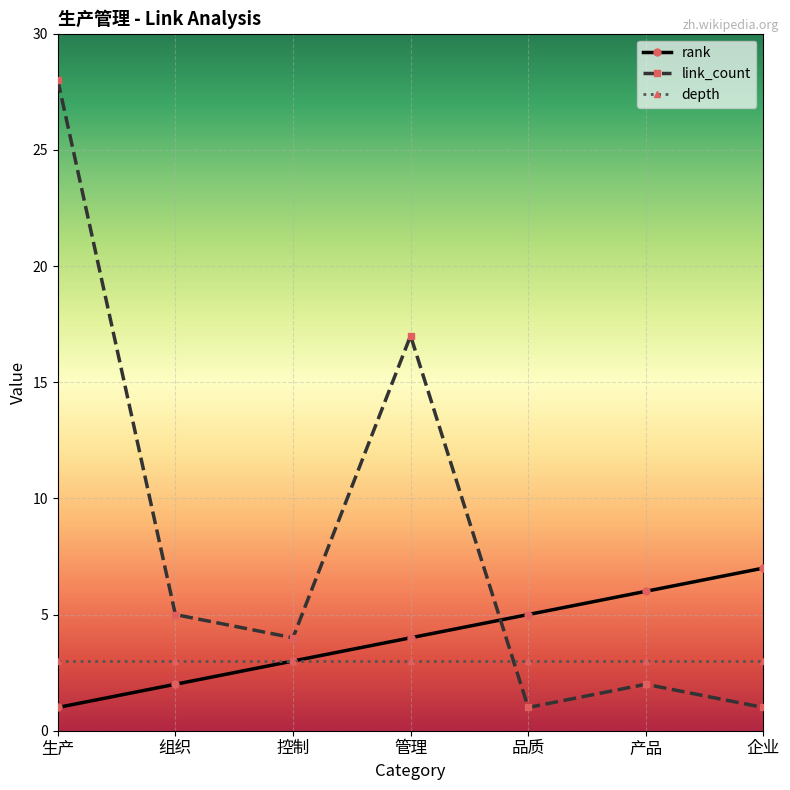

Which series has the widest spread of values?

link_count